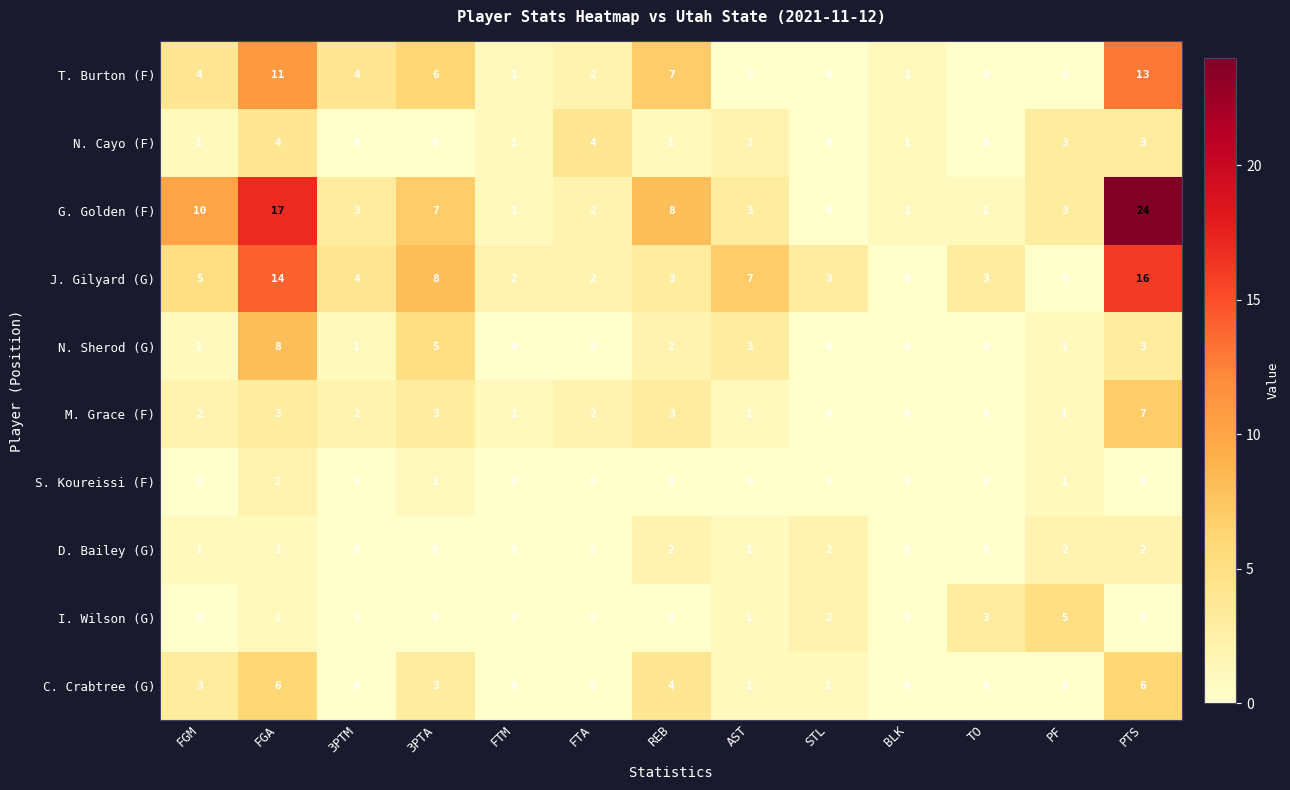

True or false: S. Koureissi (F) has a value of 1 at FGM.

False